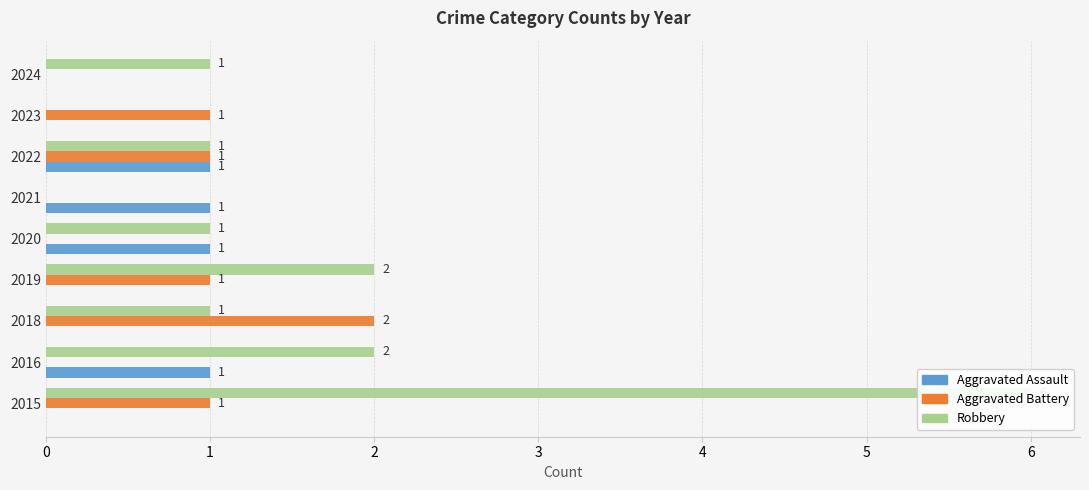

What is the average value of the Robbery series?

2